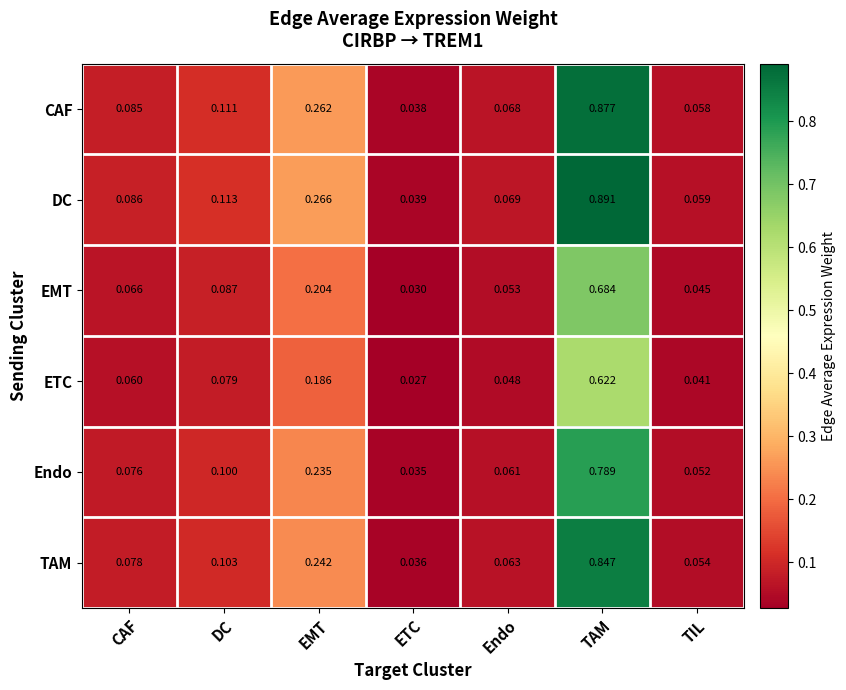

List the series in order of their peak value, highest first.

DC, CAF, TAM, Endo, EMT, ETC